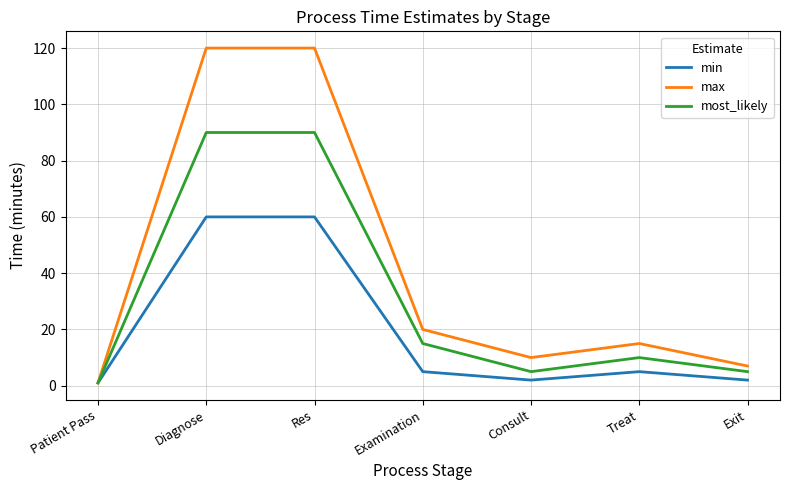

Rank the series at Exit from highest to lowest value.

max, most_likely, min